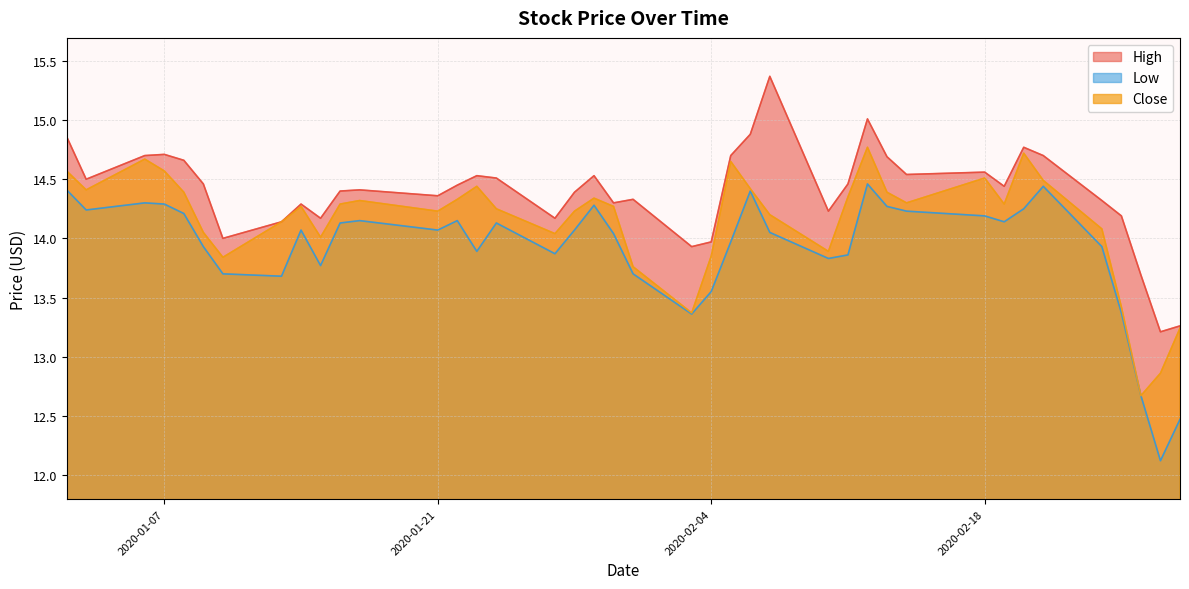

The High series shows 23.0 at 2020-02-04. True or false?

False